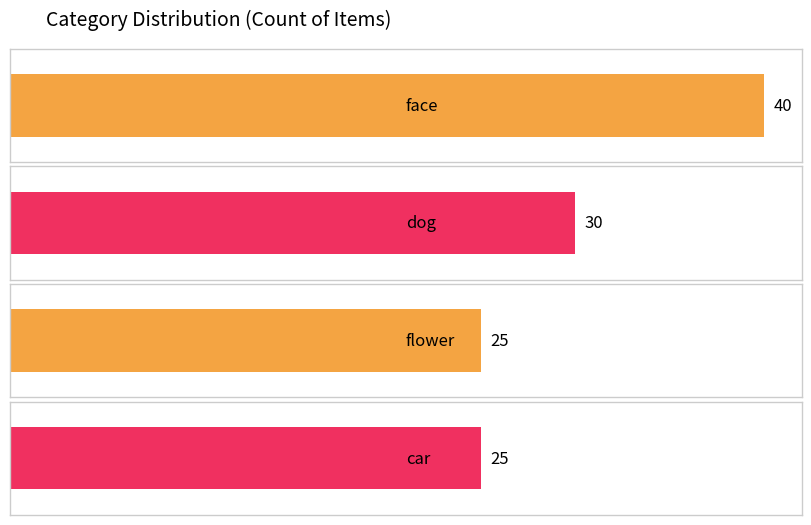

What position from the left is flower?

3